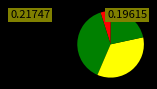

Does any single category account for the majority?

No